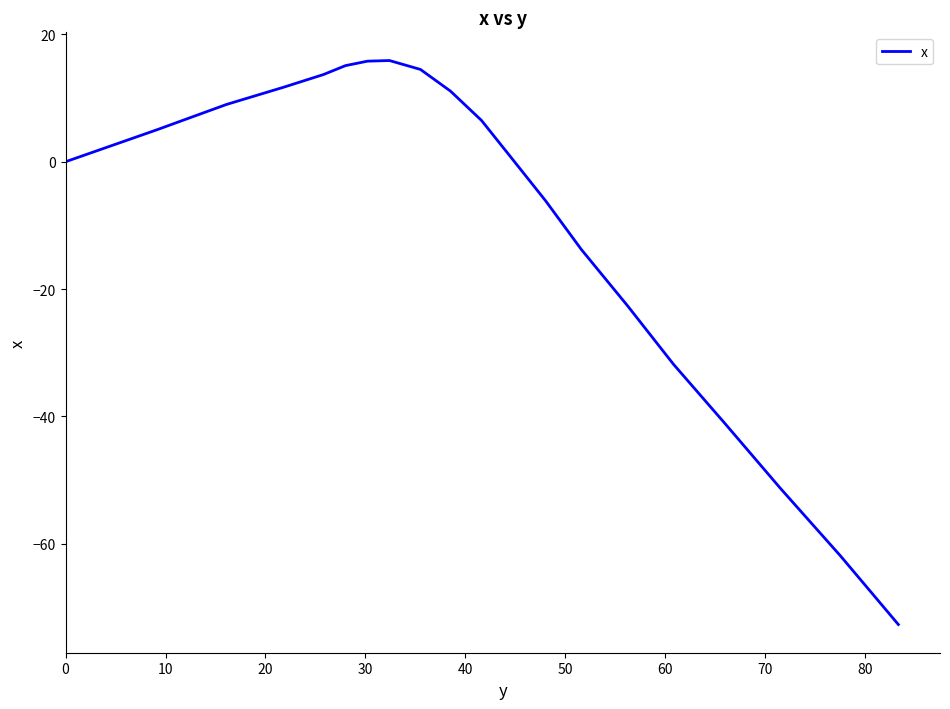

What is the minimum value shown in the chart?

-72.7